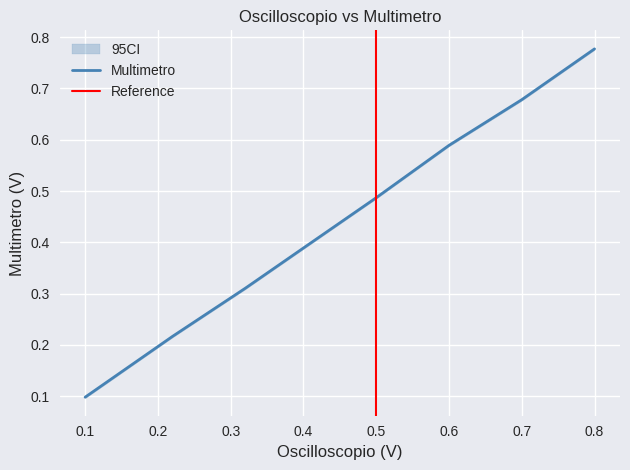

What is the label of the 6th point from the left?

0.6